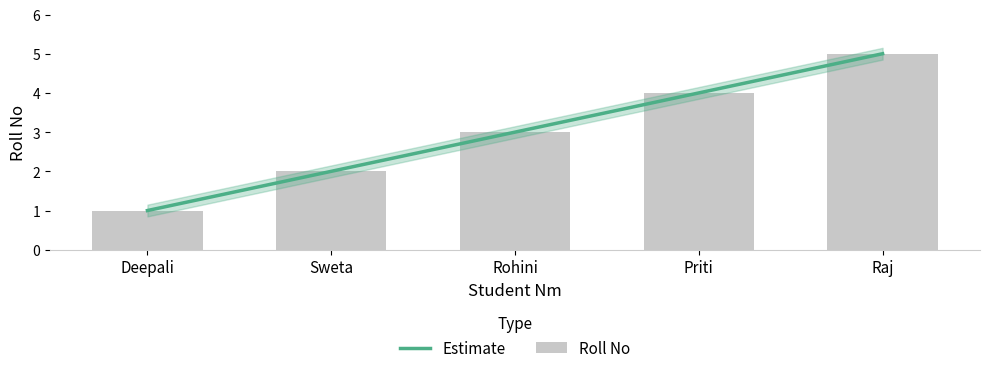

What is the sum of all values?

15